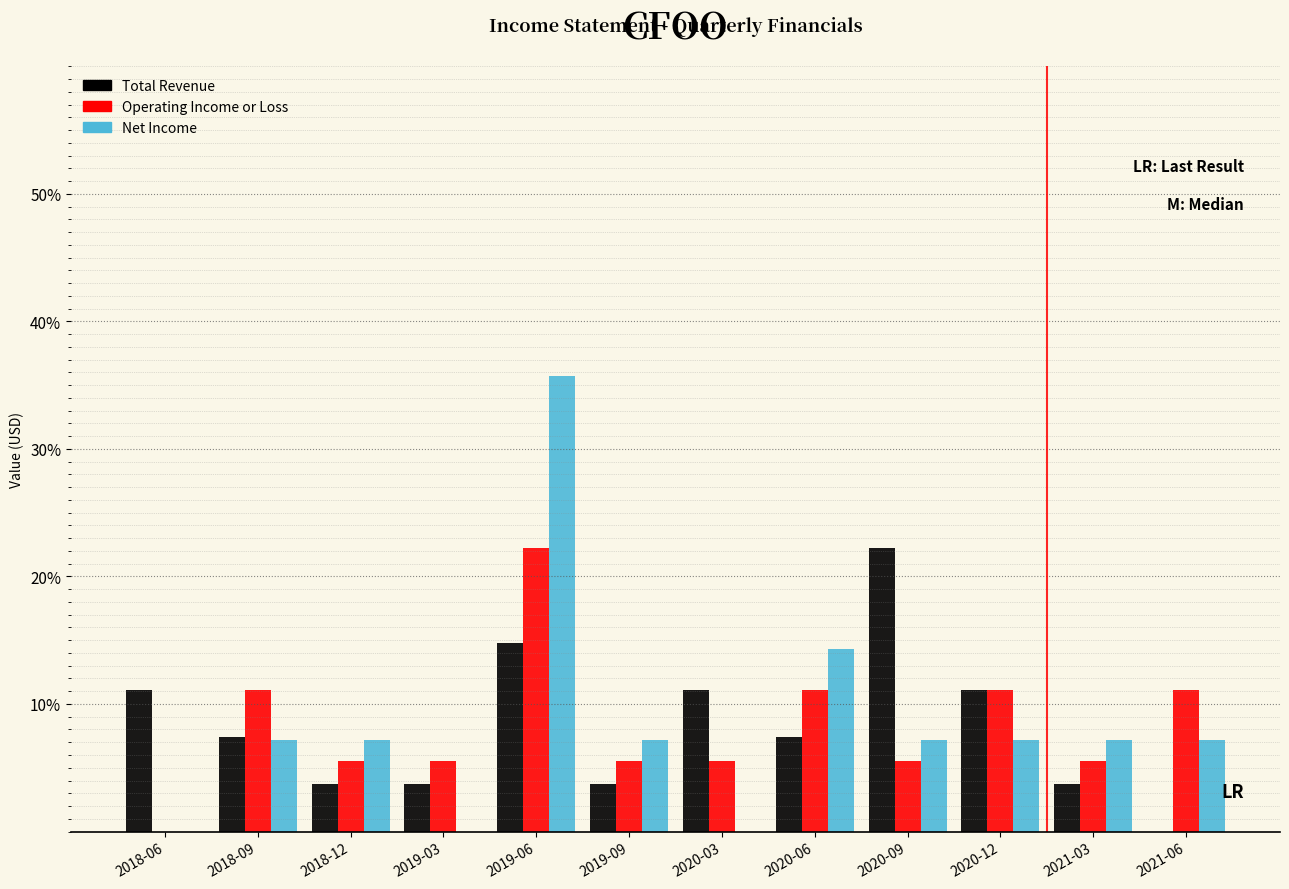

True or false: Operating Income or Loss has a value of 10.4 at 2019-06.

False